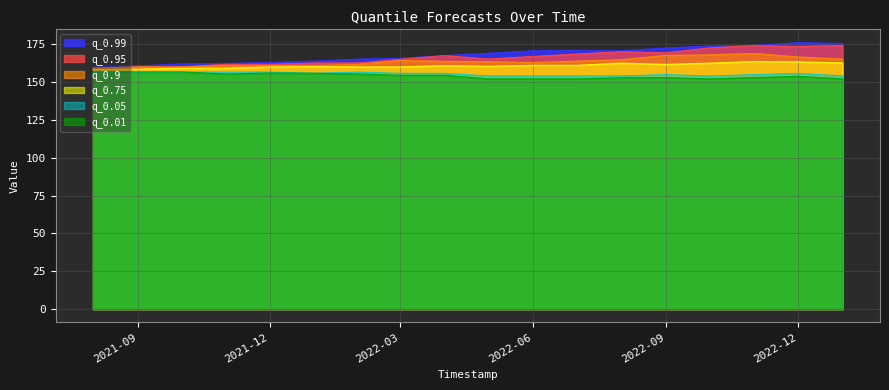

Between 2021-10-01 and 2023-01-01, which is larger?

2021-10-01